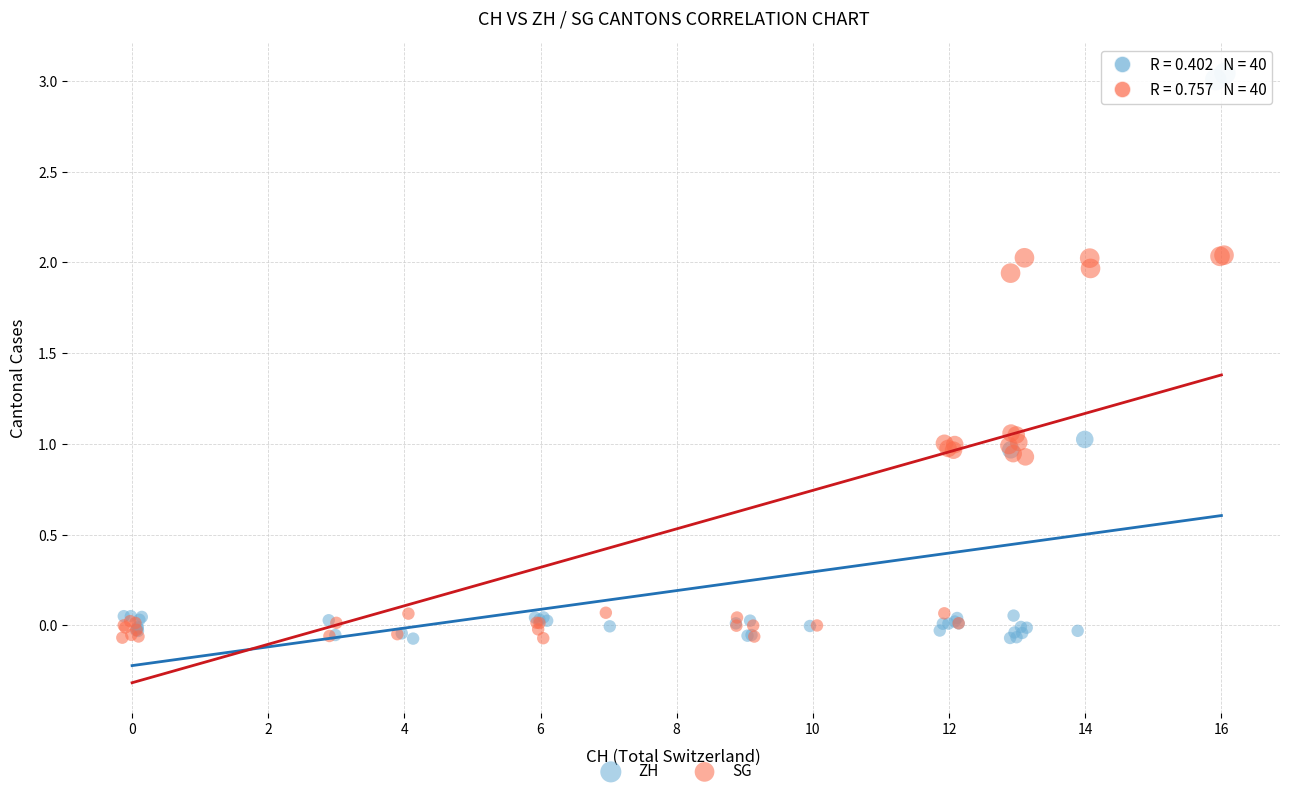

Which series contains the highest Y value?

ZH